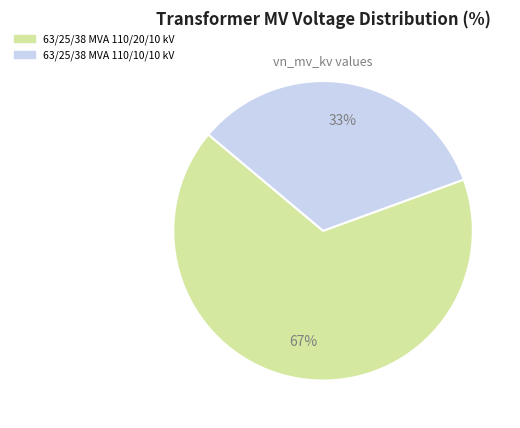

True or false: 63/25/38 MVA 110/10/10 kV accounts for 28% of the total.

False